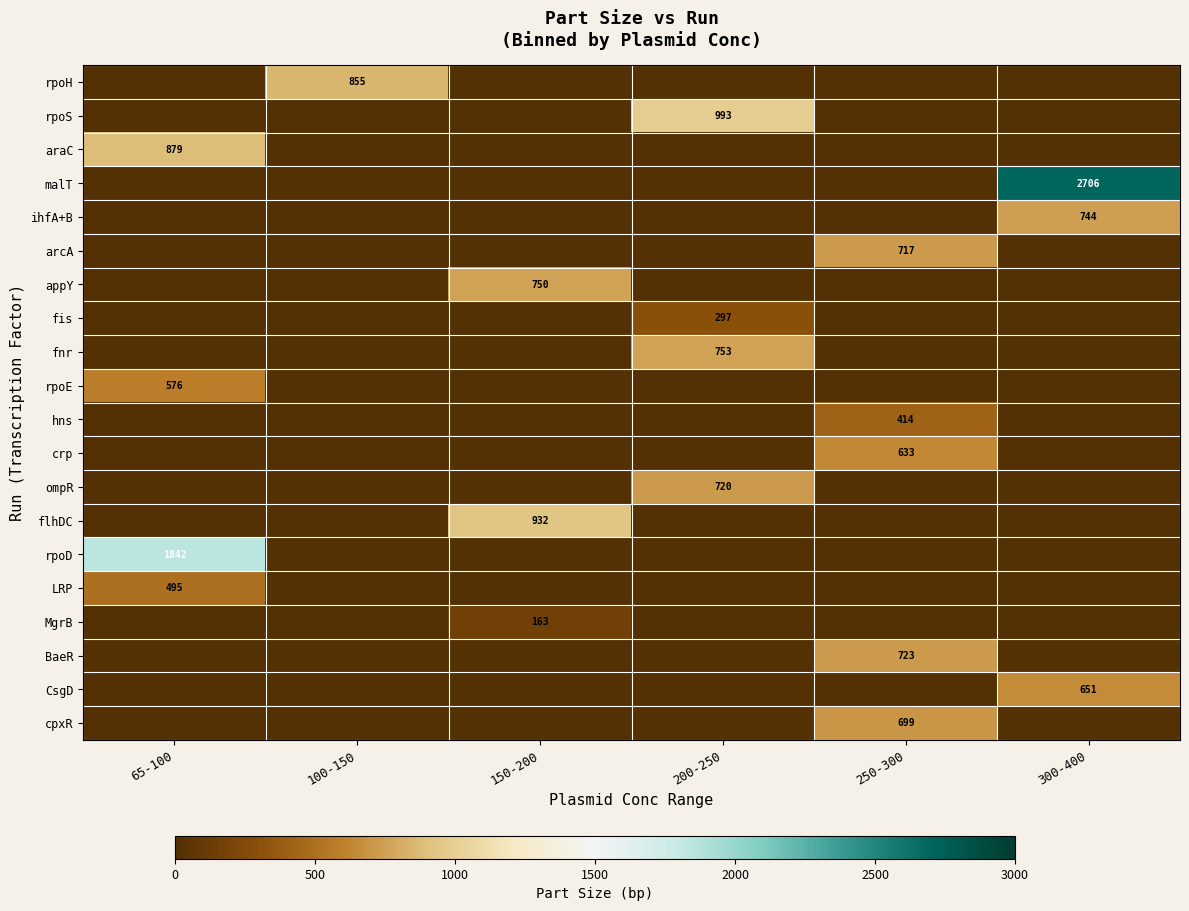

The value of fis at 65-100 is 105. True or false?

False